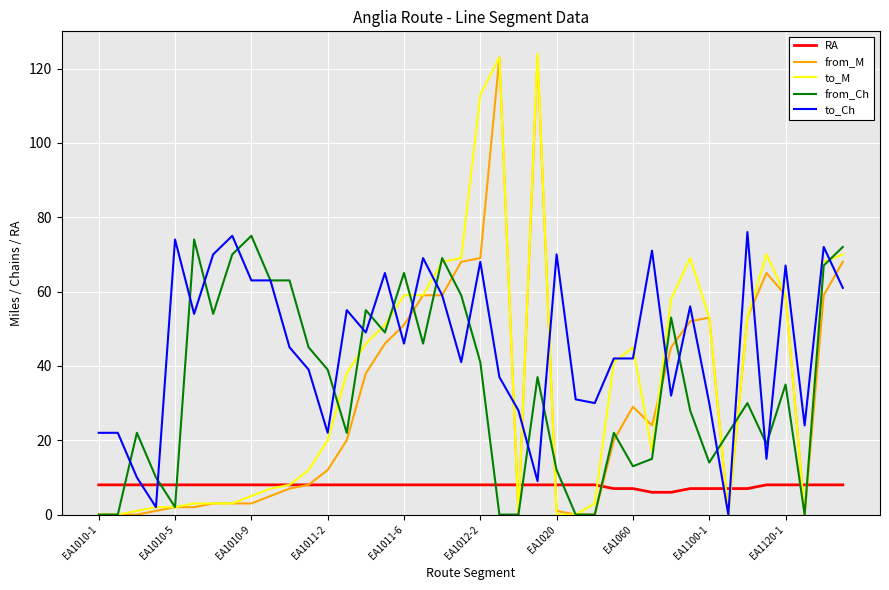

Reading left to right, extract all data points from this chart.

RA: 8	8	8	8	8	8	8	8	8	8	8	8	8	8	8	8	8	8	8	8	8	8	8	8	8	8	8	7	7	6	6	7	7	7	7	8	8	8	8	8
from_M: 0	0	0	1	2	2	3	3	3	5	7	8	12	20	38	46	51	59	59	68	69	123	0	123	1	0	0	20	29	24	45	52	53	0	53	65	59	0	59	68
to_M: 0	0	1	2	2	3	3	3	5	7	8	12	20	38	46	51	59	59	68	69	113	123	0	124	0	0	3	41	45	17	58	69	53	0	53	70	59	0	68	70
from_Ch: 0	0	22	10	2	74	54	70	75	63	63	45	39	22	55	49	65	46	69	59	41	0	0	37	12	0	0	22	13	15	53	28	14	22	30	19	35	0	67	72
to_Ch: 22	22	10	2	74	54	70	75	63	63	45	39	22	55	49	65	46	69	59	41	68	37	28	9	70	31	30	42	42	71	32	56	30	0	76	15	67	24	72	61